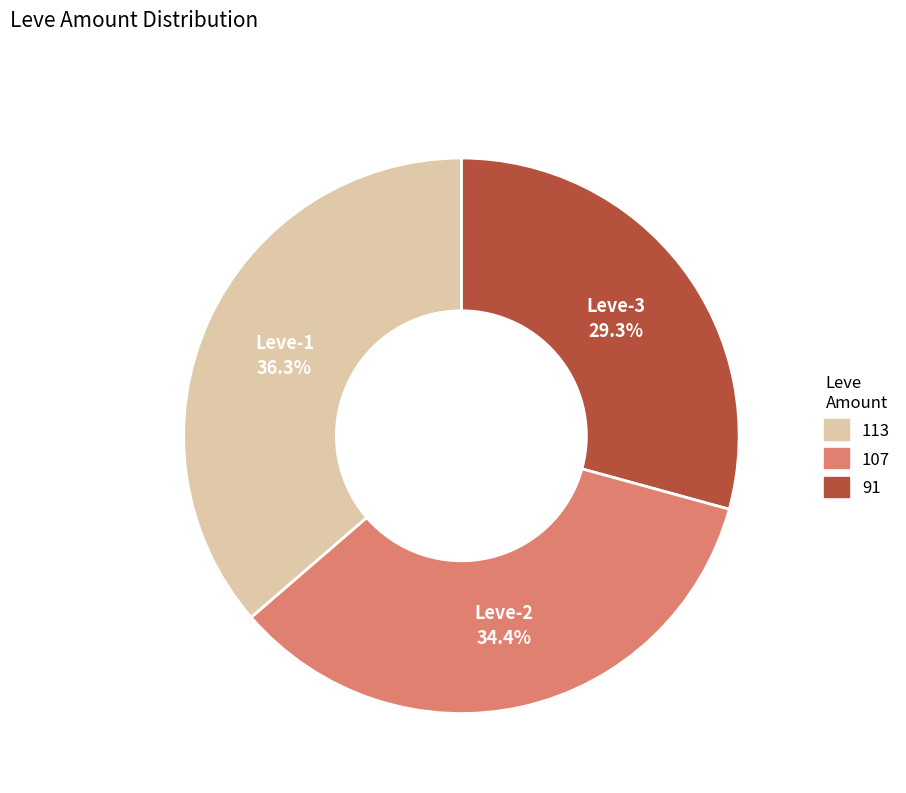

Is there a majority slice in this chart?

No